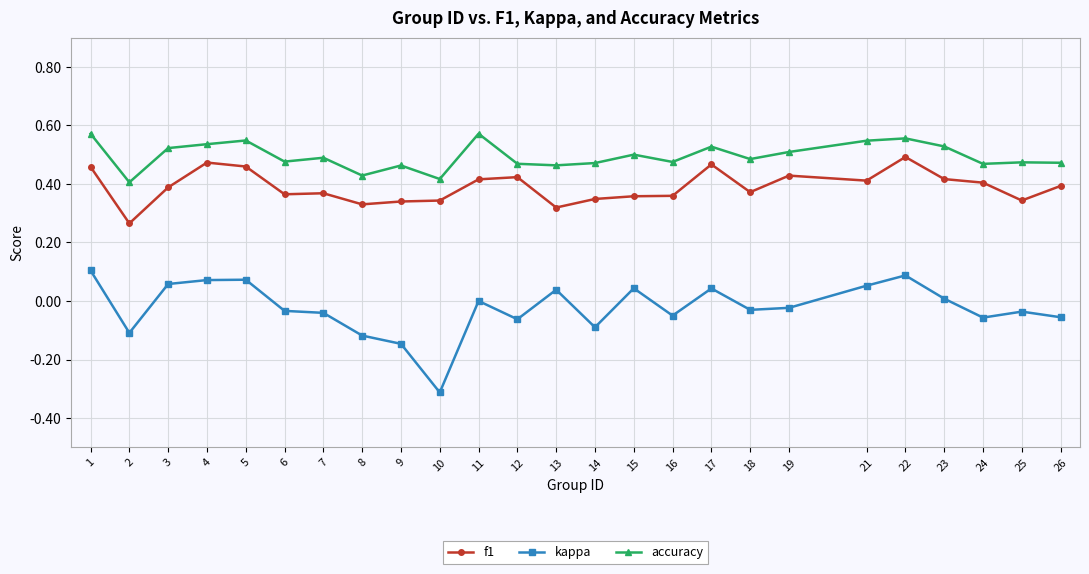

What is the value of the kappa point at the 10th from the left?

-0.3